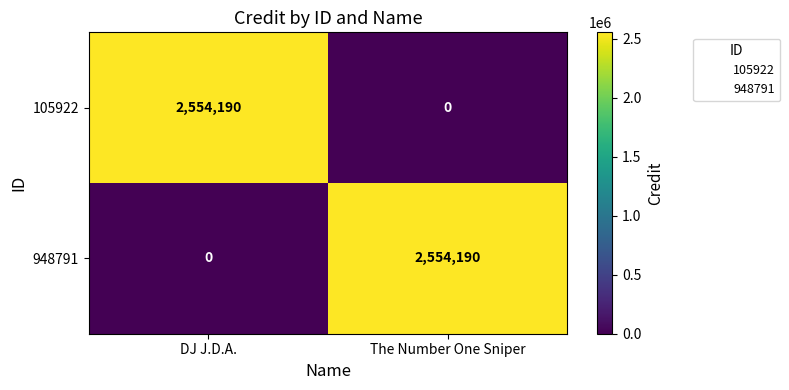

The value of 105922 at The Number One Sniper is -1121309. True or false?

False